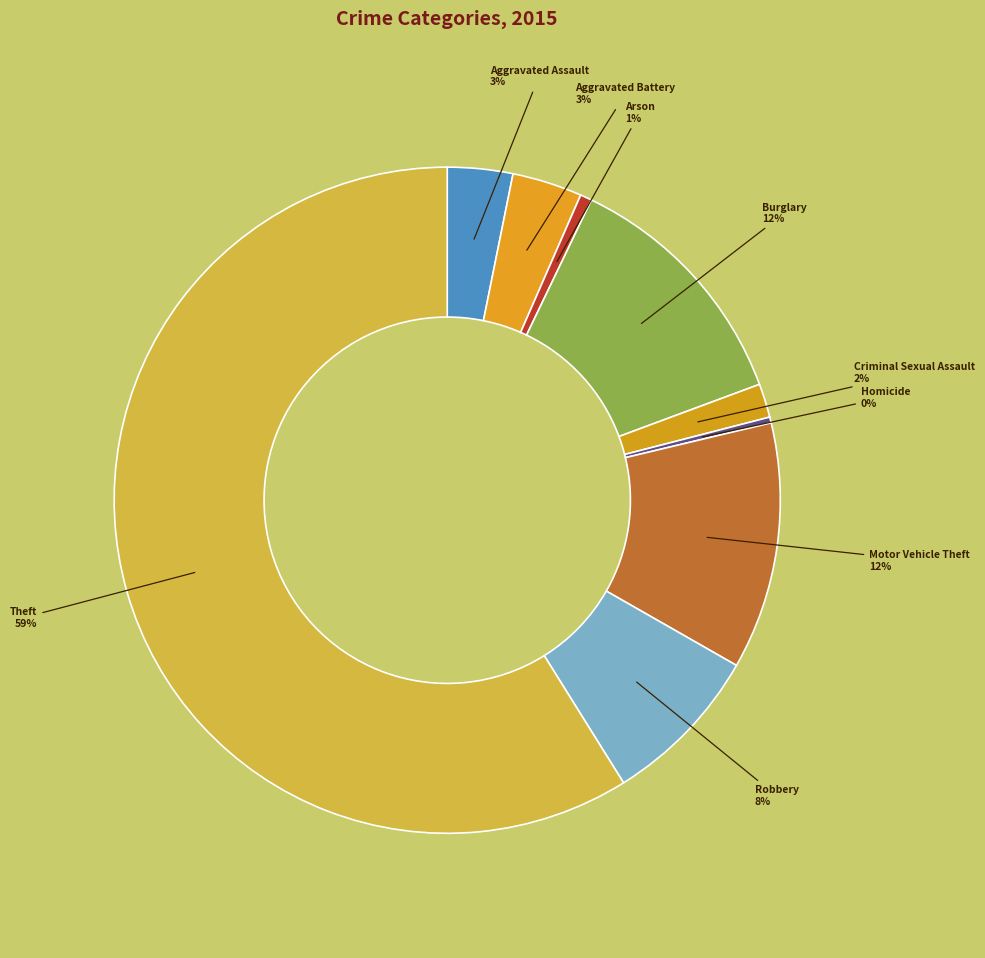

How many segments does this pie chart have?

9